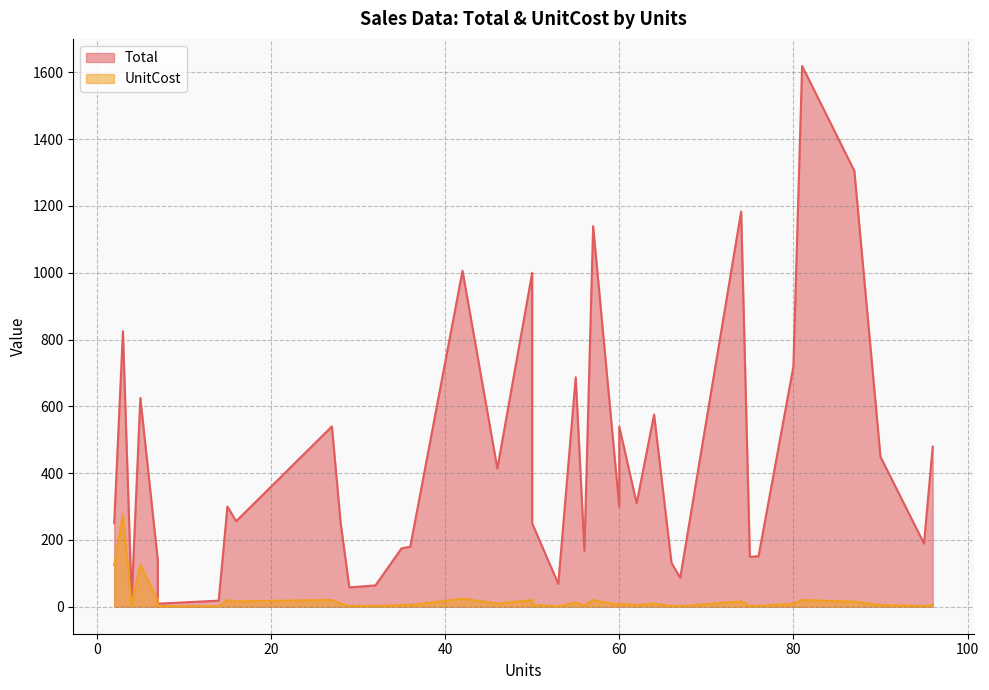

How many distinct data groups are displayed?

2